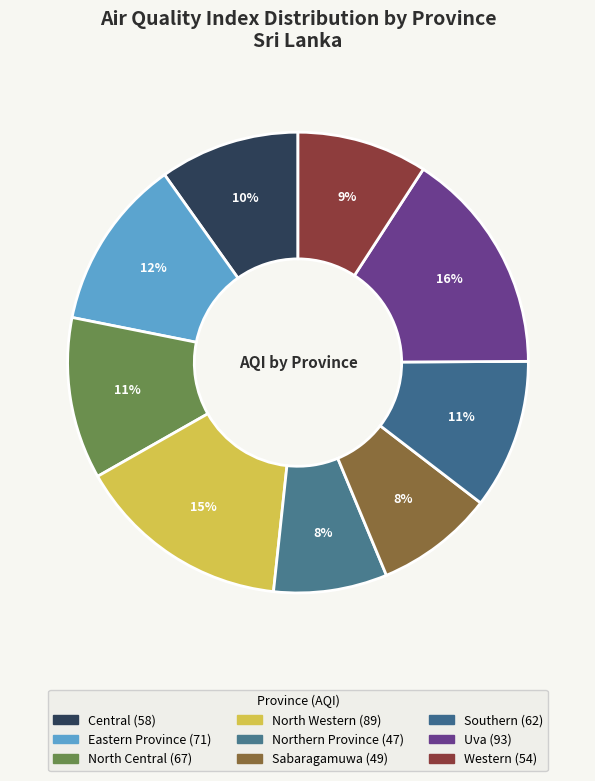

What is the change in value from Central to Sabaragamuwa?

-9